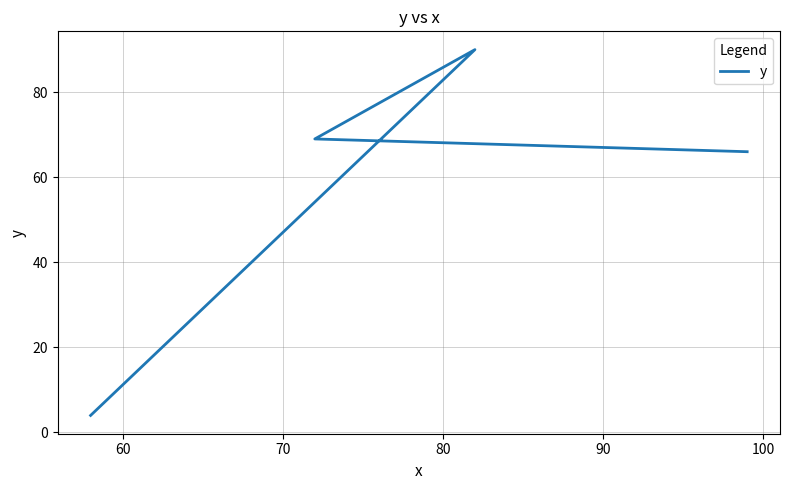

Reading right to left, what are all the values shown in this chart?

66	69	90	4